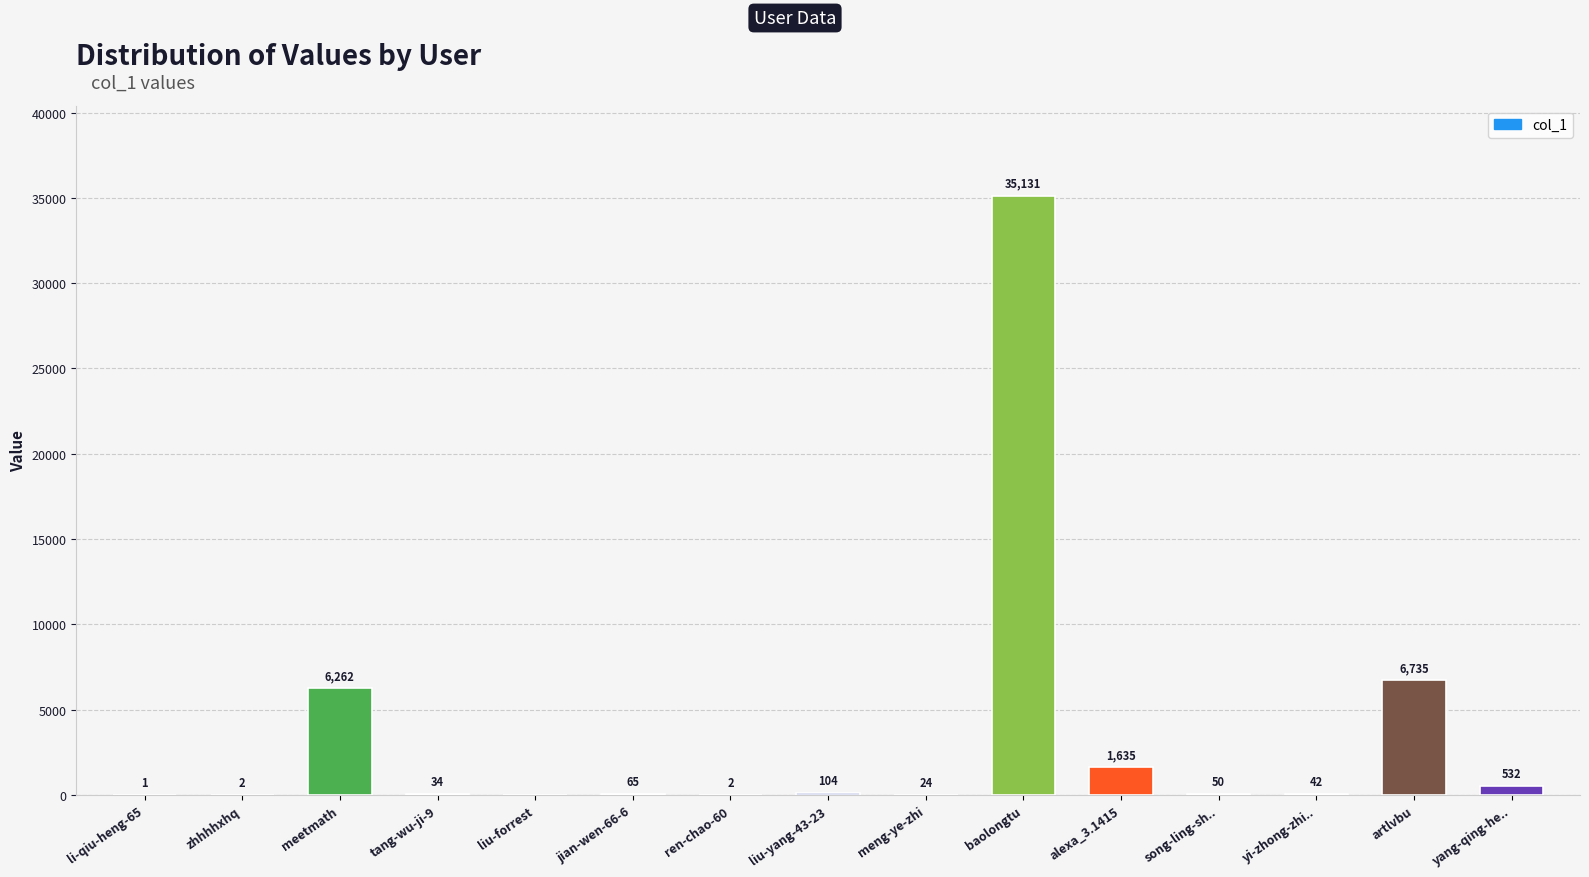

True or false: the data shows 1635 at alexa_3.1415.

True